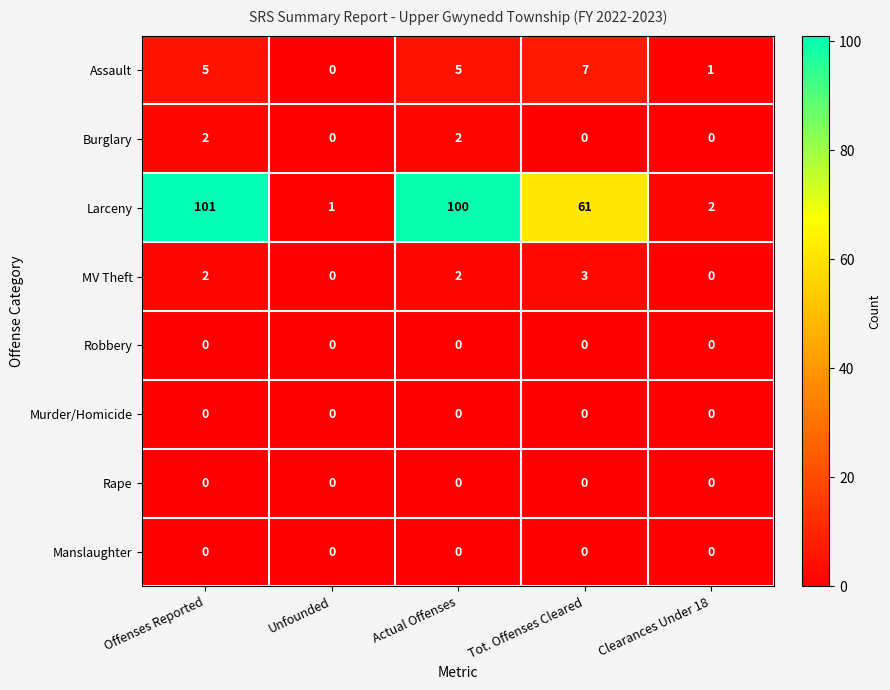

Which series has the widest spread of values?

Larceny